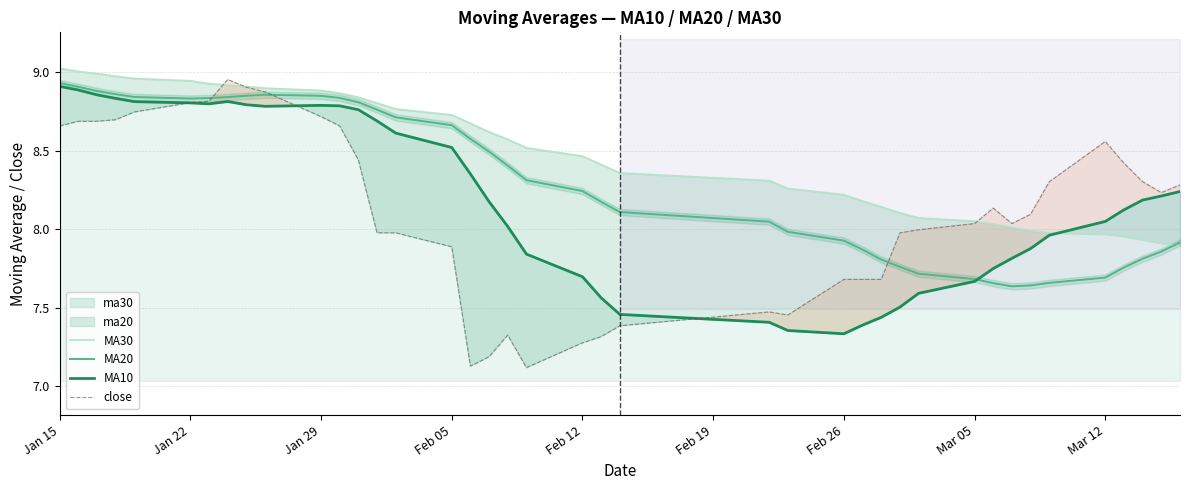

The MA20 series shows 15.5 at 13. True or false?

False